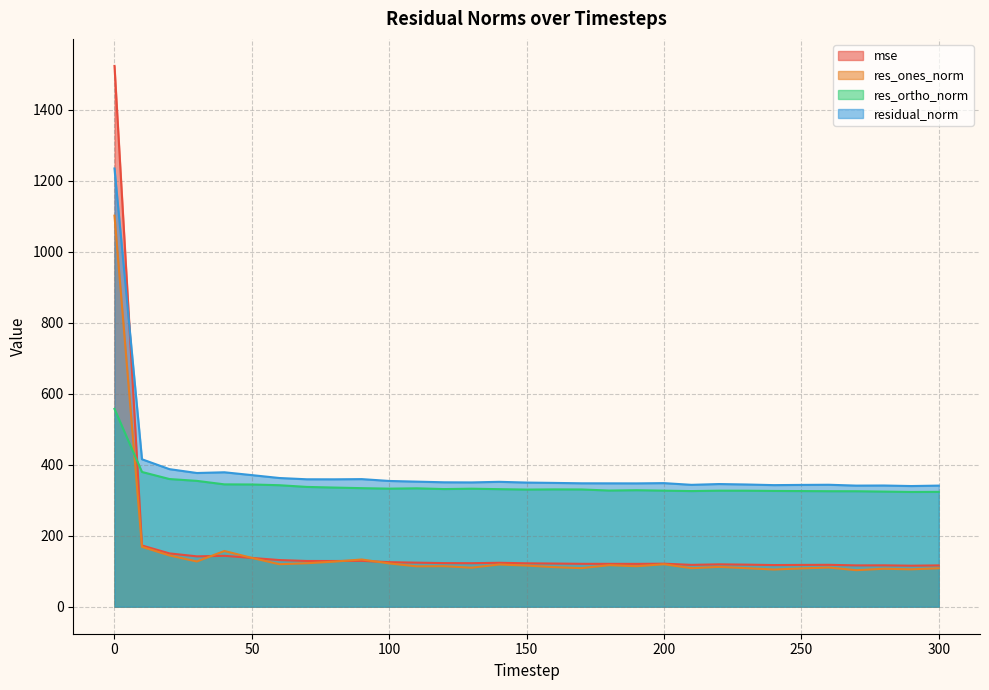

What is the sum of the mse values at 250 and 10?

290.0